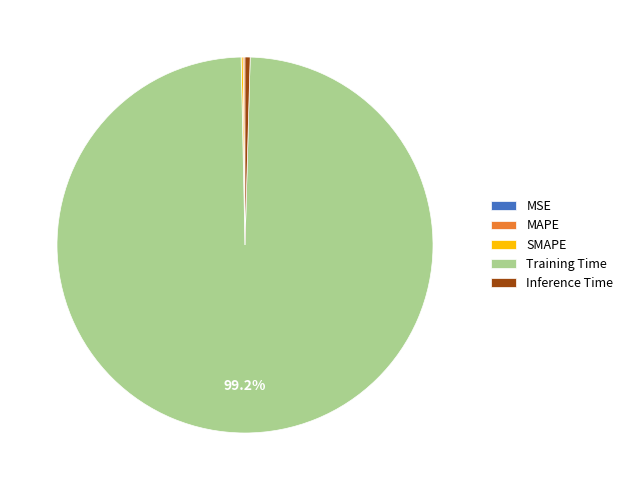

Which has a higher value, Inference Time or Training Time?

Training Time